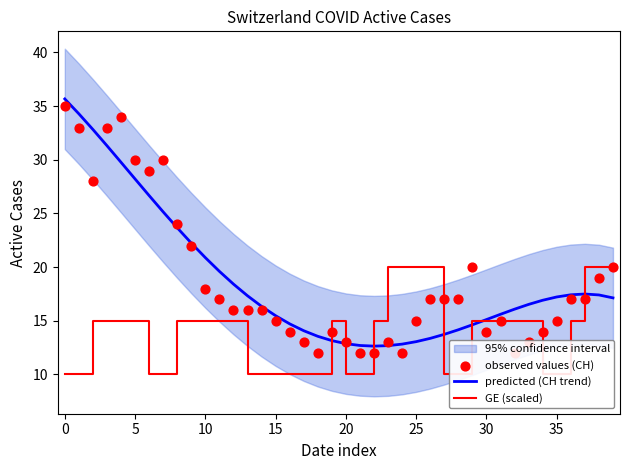

At how many categories does at least one series exceed 17?

24